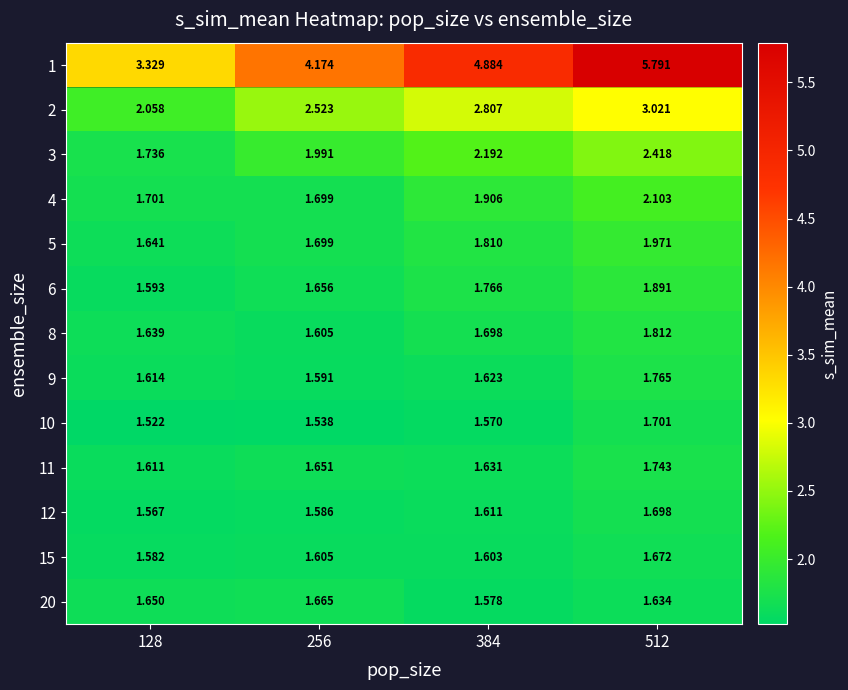

Is the value of 4 at 384 greater than the value of 6 at 128?

Yes